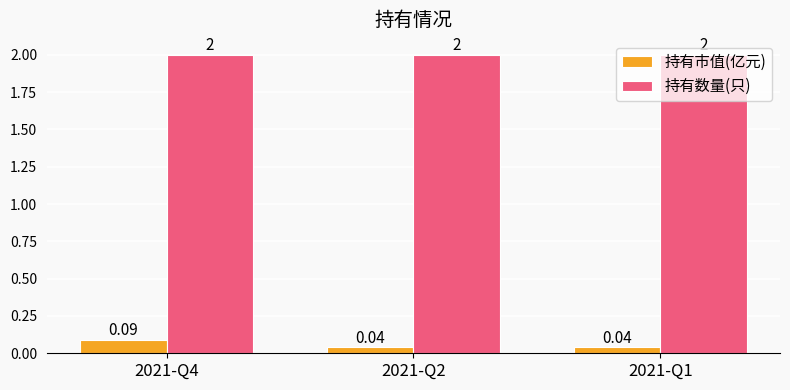

True or false: 持有数量(只) has a value of 2.0 at 2021-Q4.

True